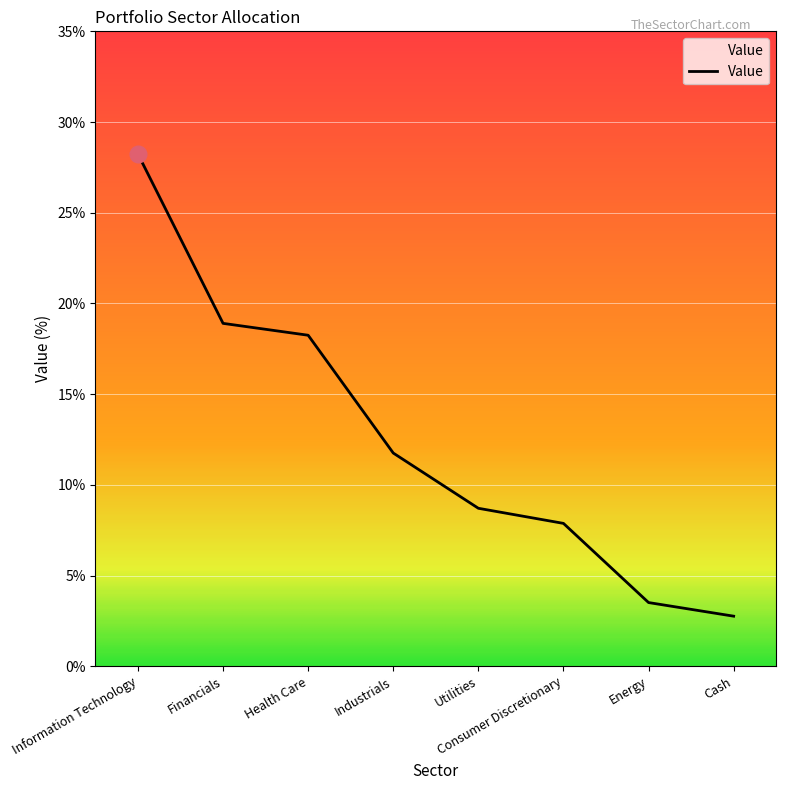

What is the smallest value displayed?

2.8